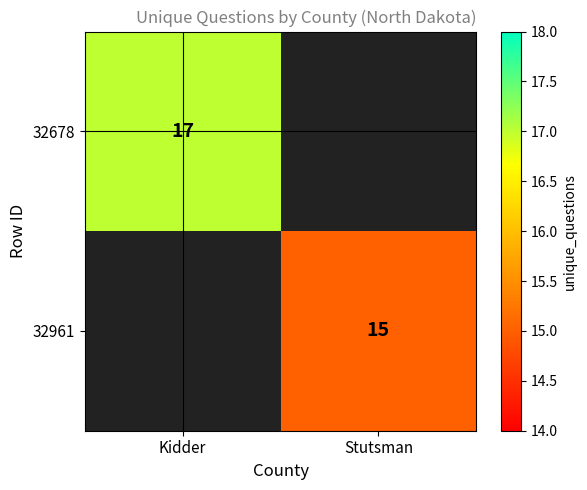

Is it true that 32961 equals 15 at Stutsman?

True